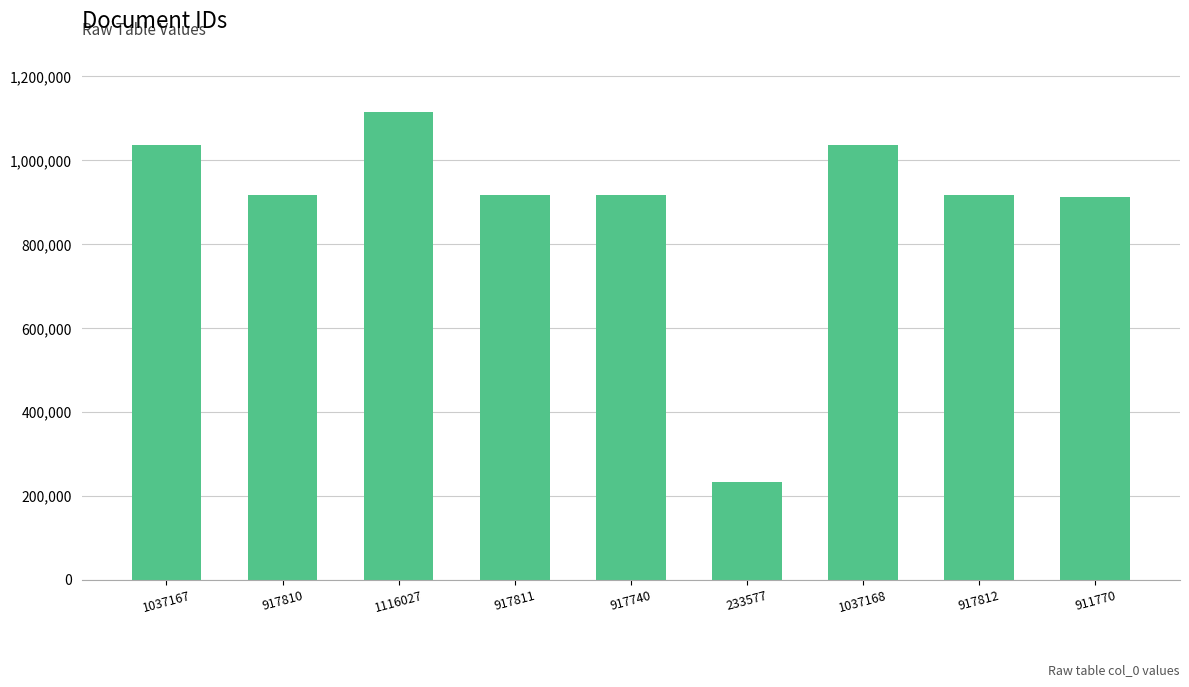

What is the change in value from 917811 to 233577?

-684234